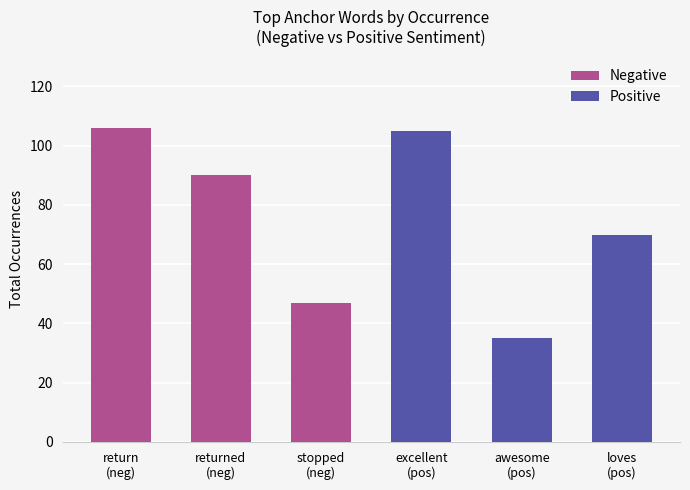

What are all the series names shown in the legend?

Negative, Positive